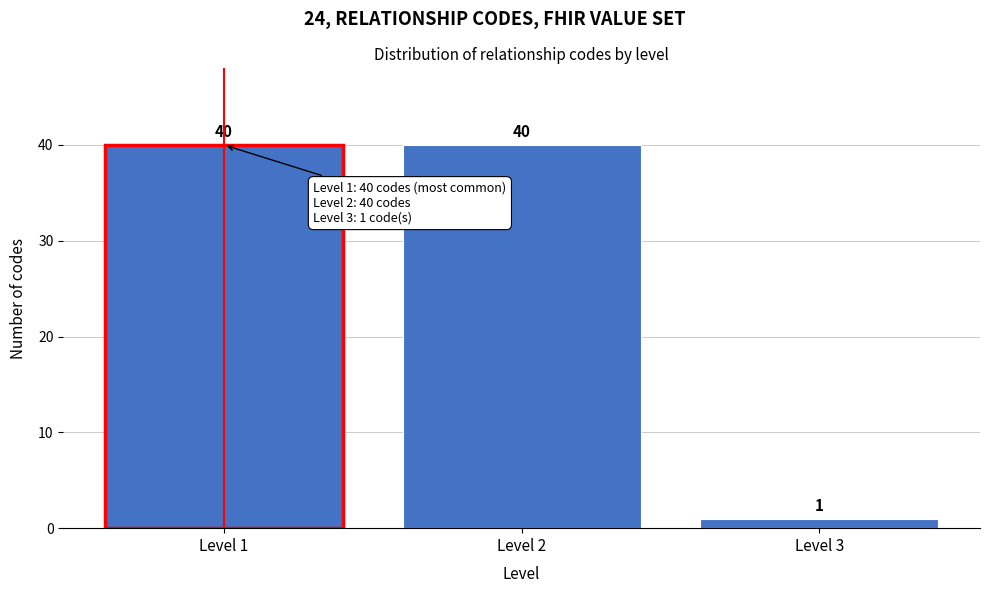

Reading left to right, what are all the values shown in this chart?

40	40	1